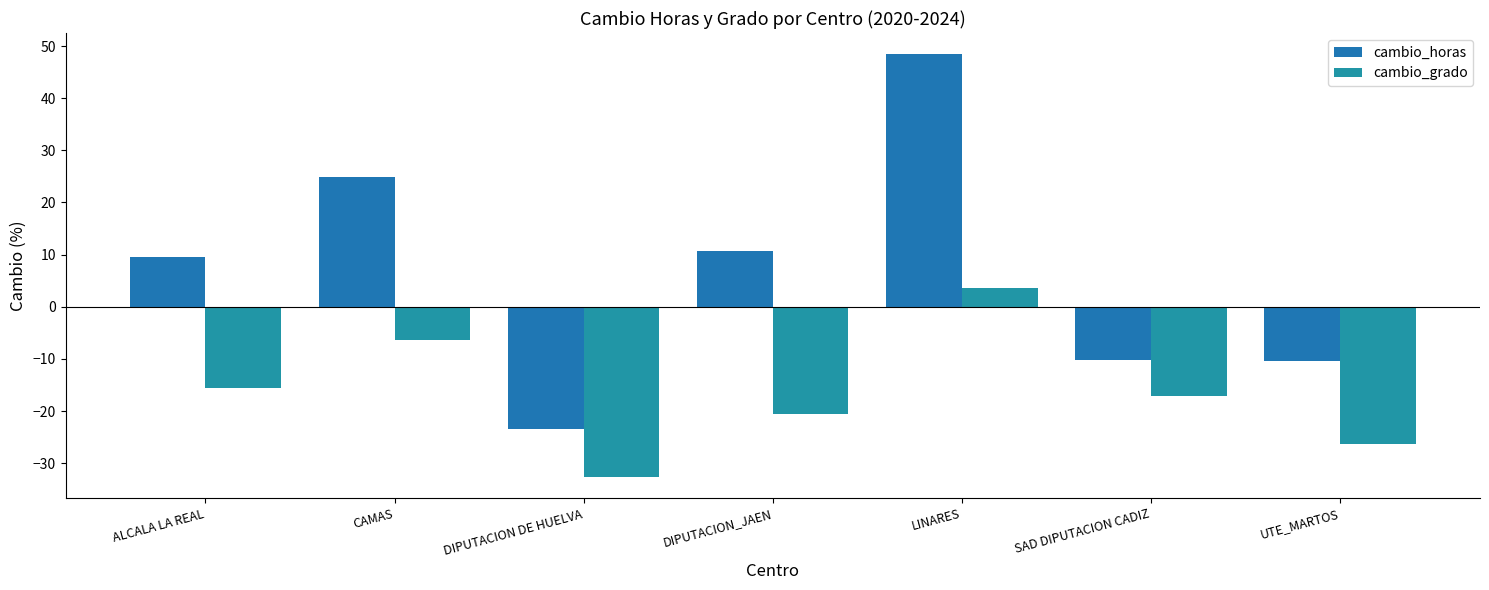

True or false: cambio_grado has a value of -26.2 at UTE_MARTOS.

True